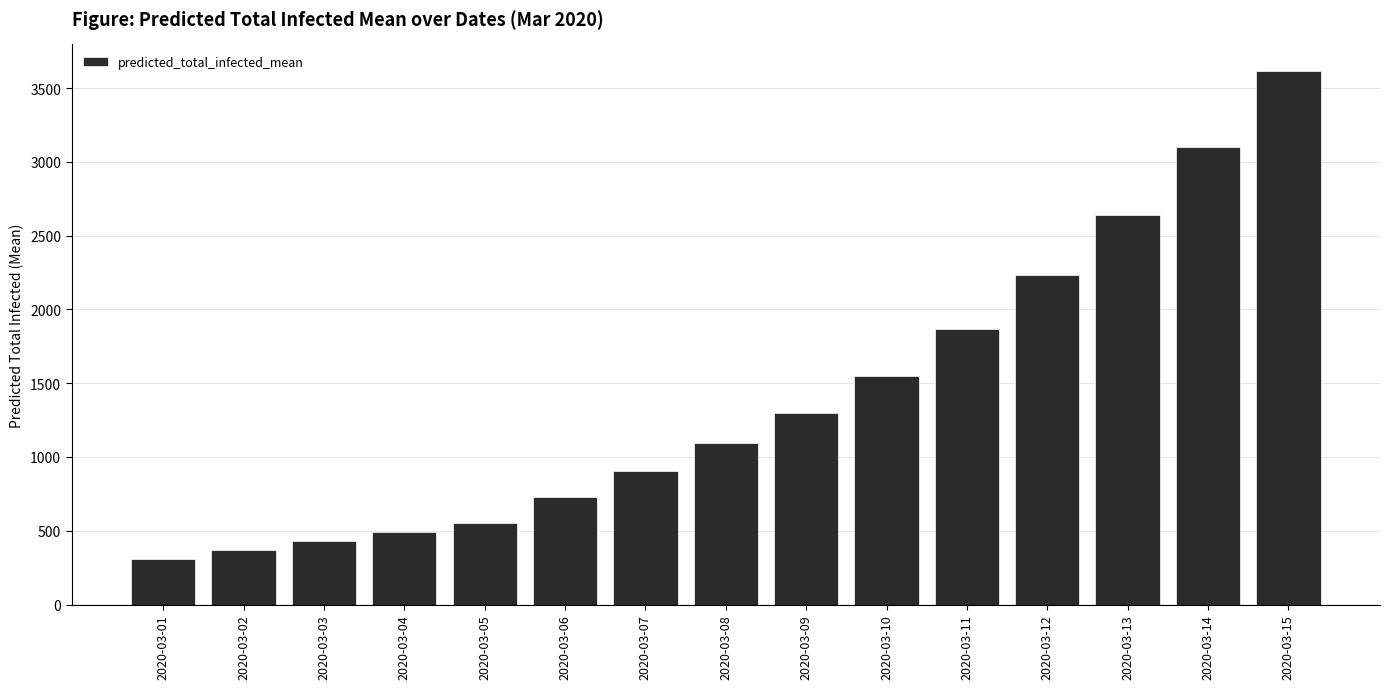

Does the chart contain any negative values?

No